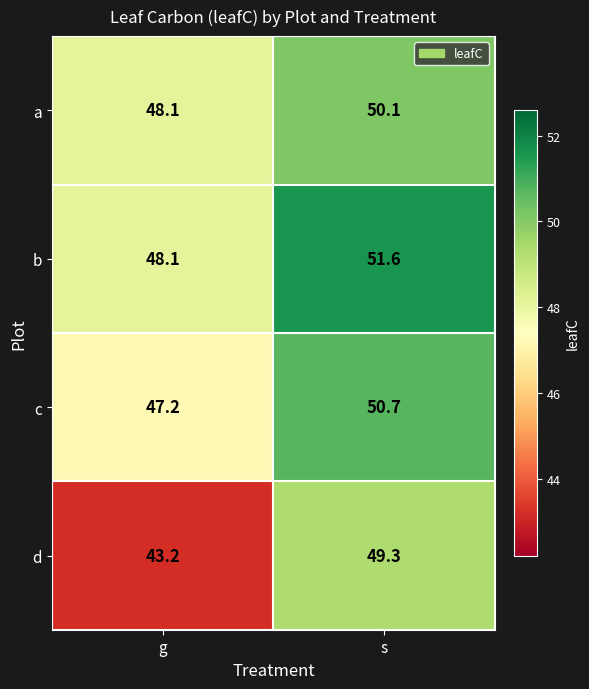

True or false: d has a value of 43.2 at g.

True